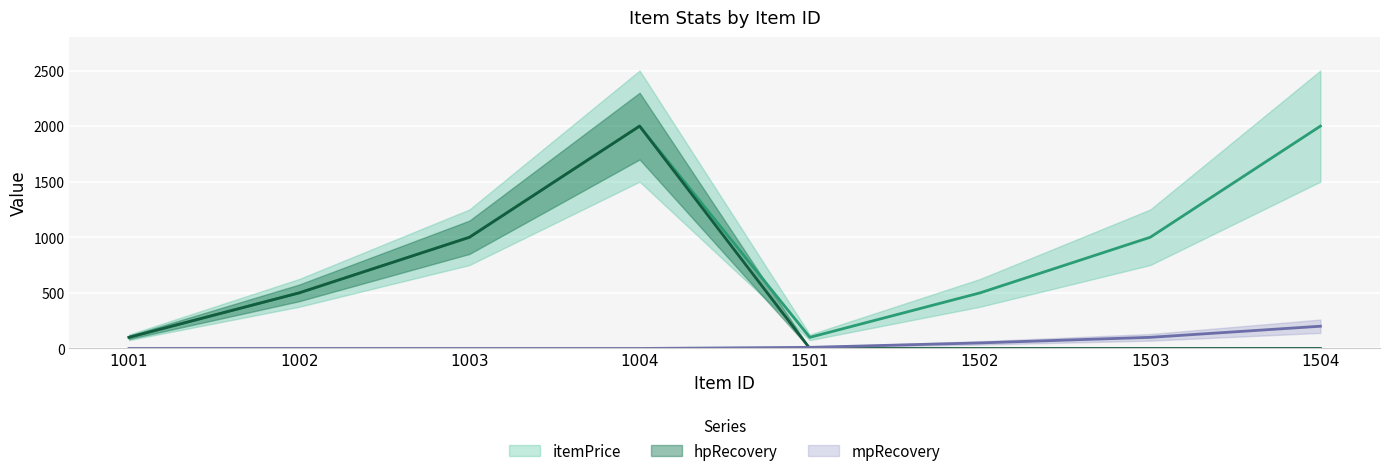

List the series in order of their overall mean, highest first.

itemPrice, hpRecovery, mpRecovery